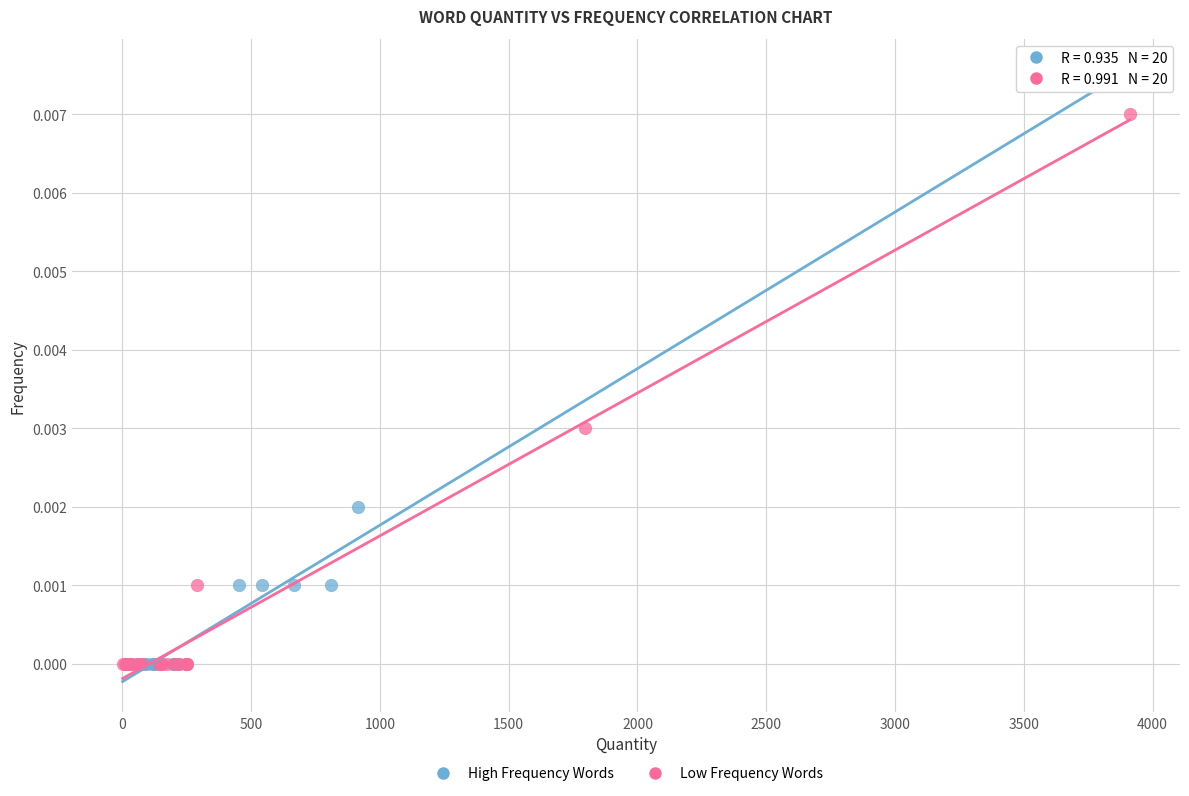

Which series reaches the maximum Y coordinate?

Low Frequency Words